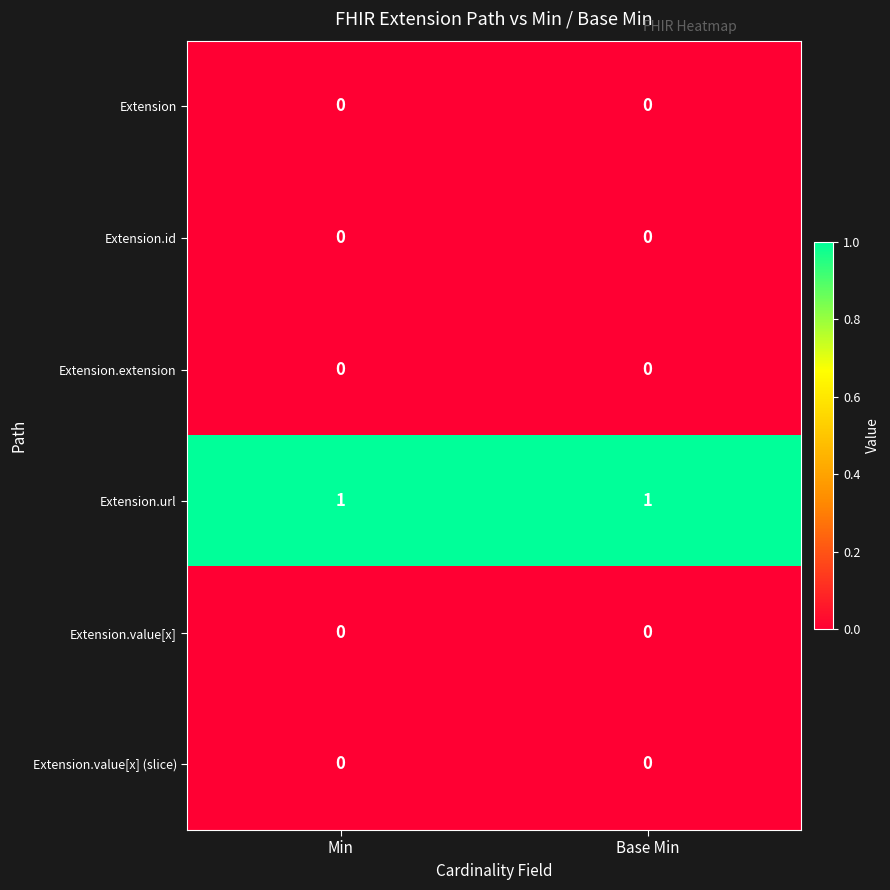

Is it true that Extension.url equals 0 at Base Min?

False